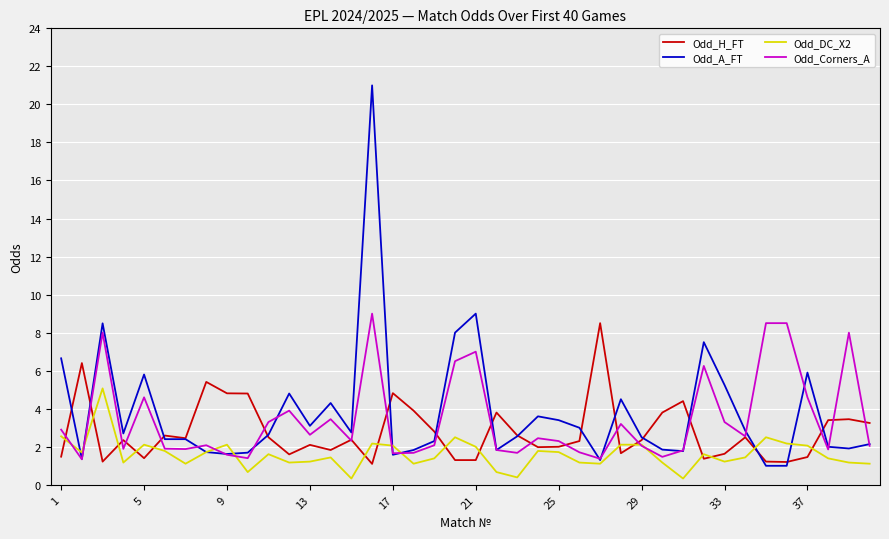

Rank the series by their average value, from highest to lowest.

Odd_A_FT, Odd_Corners_A, Odd_H_FT, Odd_DC_X2